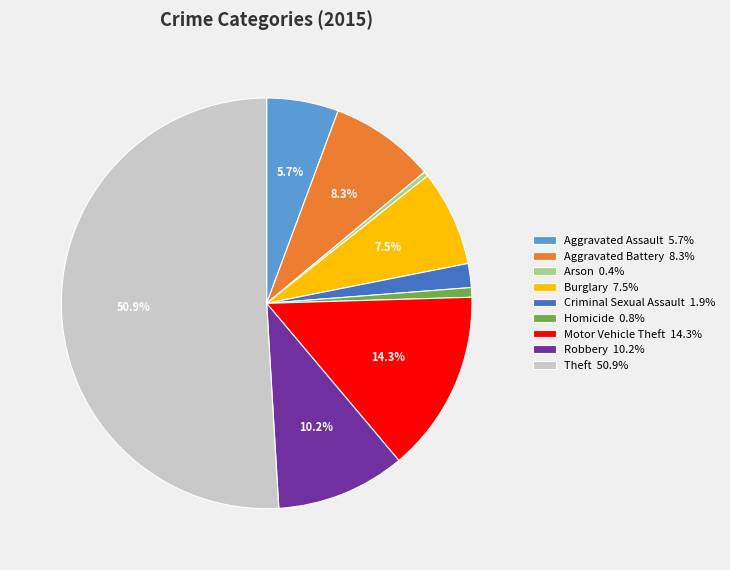

What is the largest slice in the pie chart?

Theft